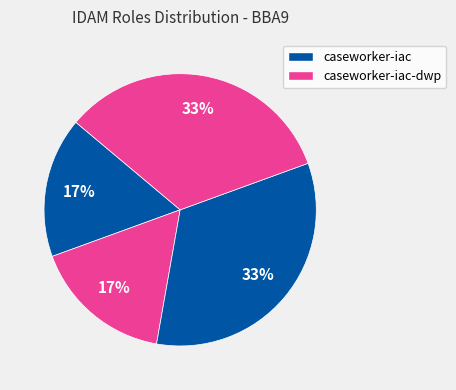

Count the number of slices in the pie.

4